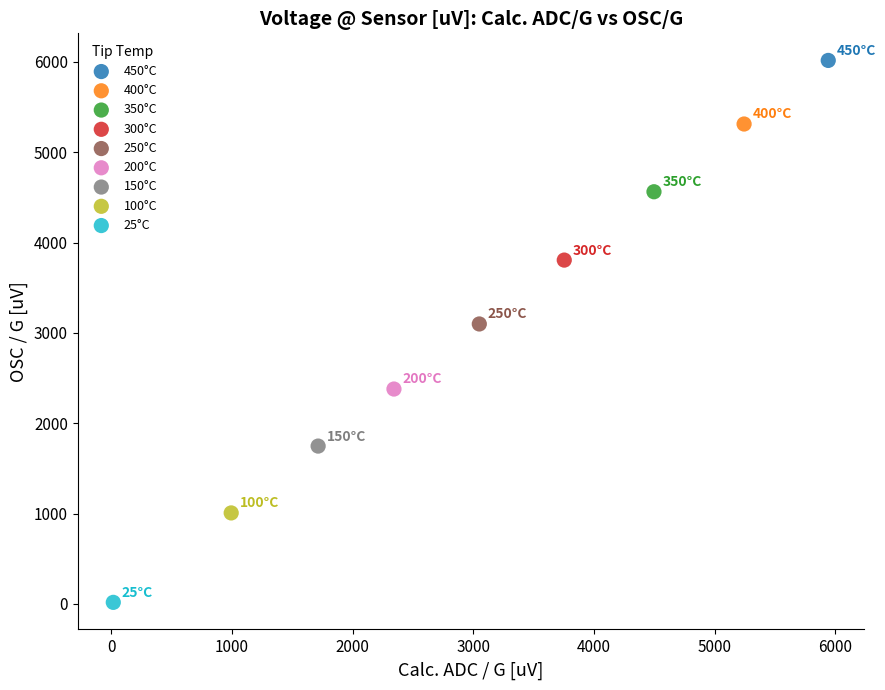

Which series reaches the minimum Y coordinate?

25°C